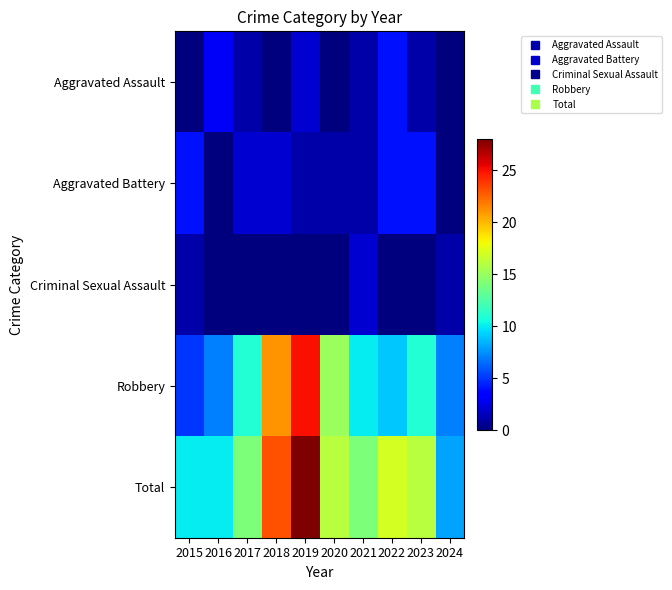

Reading left to right, extract all data points from this chart.

Aggravated Assault: 2015=0	2016=3	2017=1	2018=0	2019=2	2020=0	2021=1	2022=4	2023=1	2024=0
Aggravated Battery: 2015=4	2016=0	2017=2	2018=2	2019=1	2020=1	2021=1	2022=4	2023=4	2024=0
Criminal Sexual Assault: 2015=1	2016=0	2017=0	2018=0	2019=0	2020=0	2021=2	2022=0	2023=0	2024=1
Robbery: 2015=5	2016=7	2017=11	2018=21	2019=25	2020=15	2021=10	2022=9	2023=11	2024=7
Total: 2015=10	2016=10	2017=14	2018=23	2019=28	2020=16	2021=14	2022=17	2023=16	2024=8